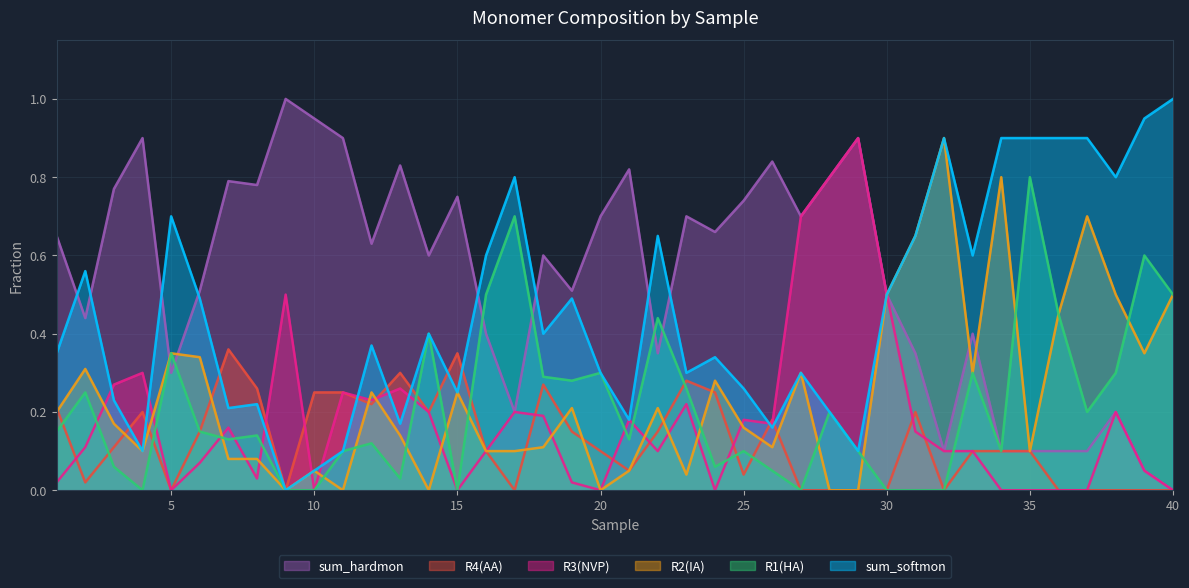

What is the difference between the maximum and second lowest values in the R2(IA) series?

0.9